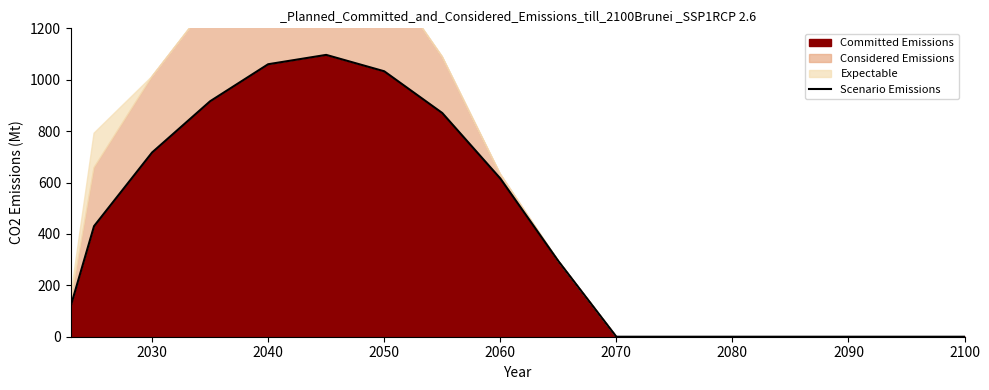

How many values are above zero?

10